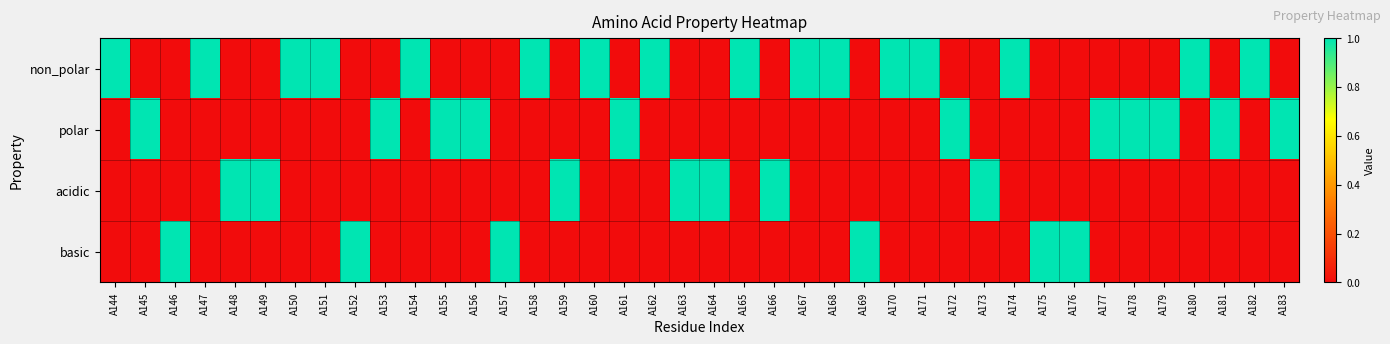

Which has a higher value, A148 or A182?

A182